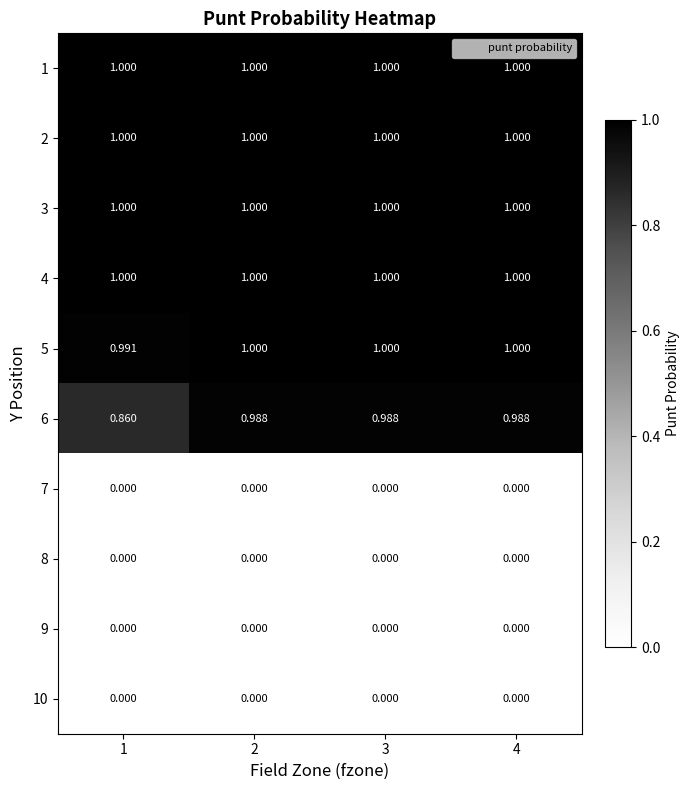

Is the value of 5 at 1 greater than the value of 1 at 4?

No